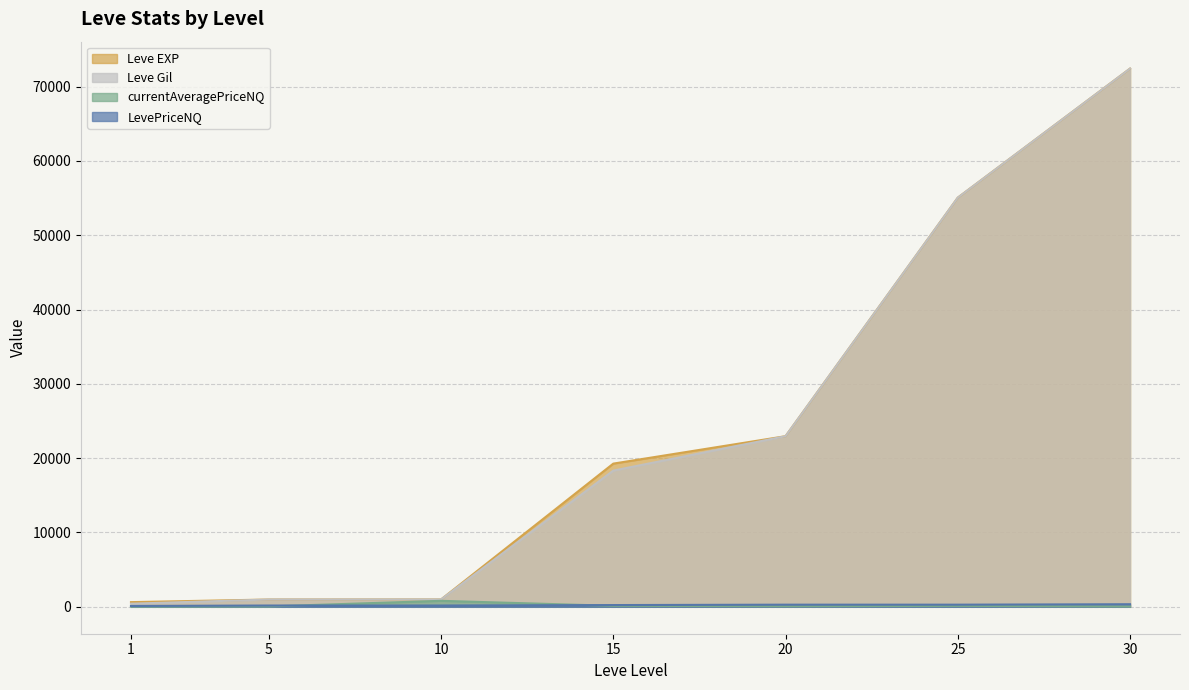

How many series are shown in this chart?

4